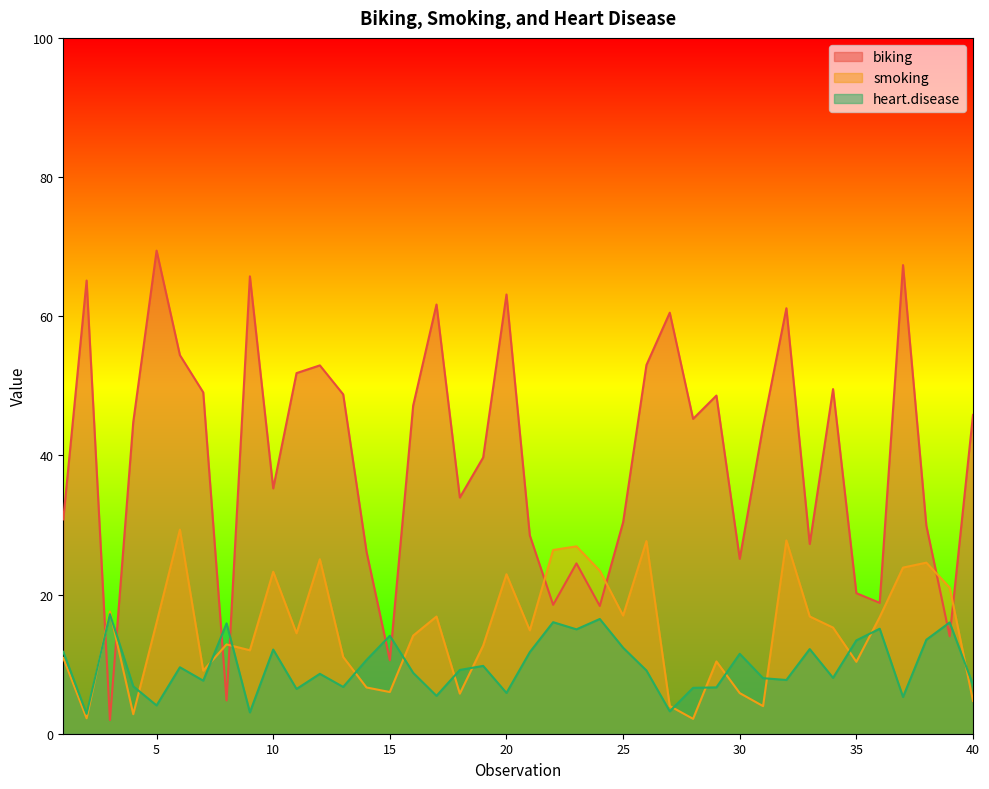

What is the sum of all heart.disease values?

391.1